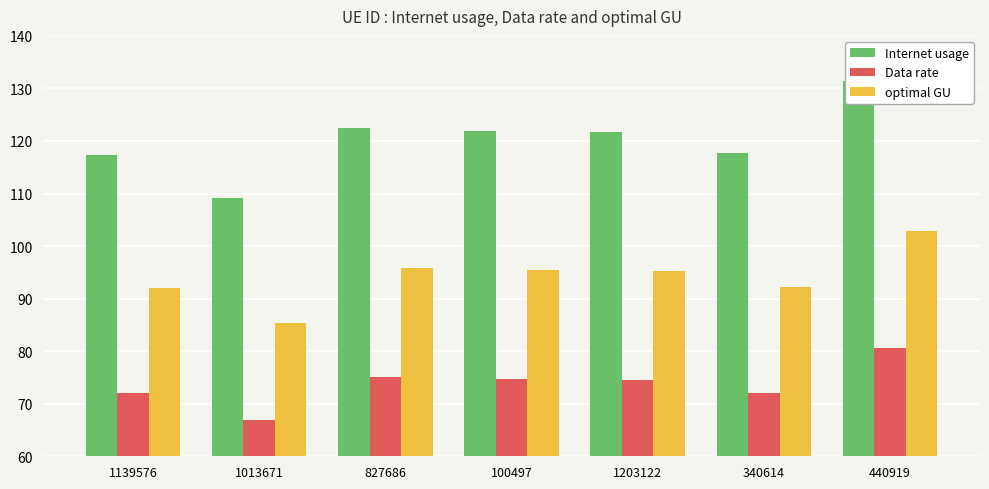

How many data points does each series have?

7